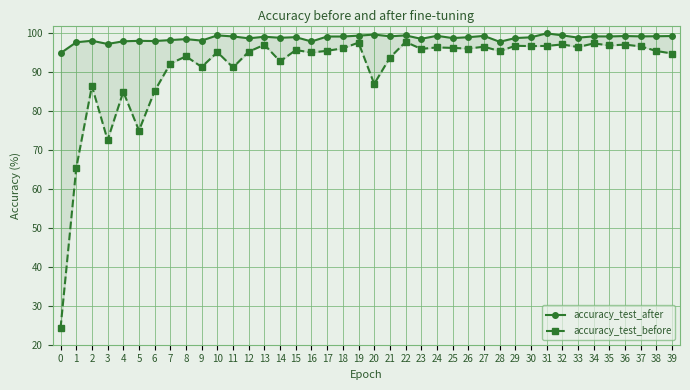

How many data points does each series have?

40